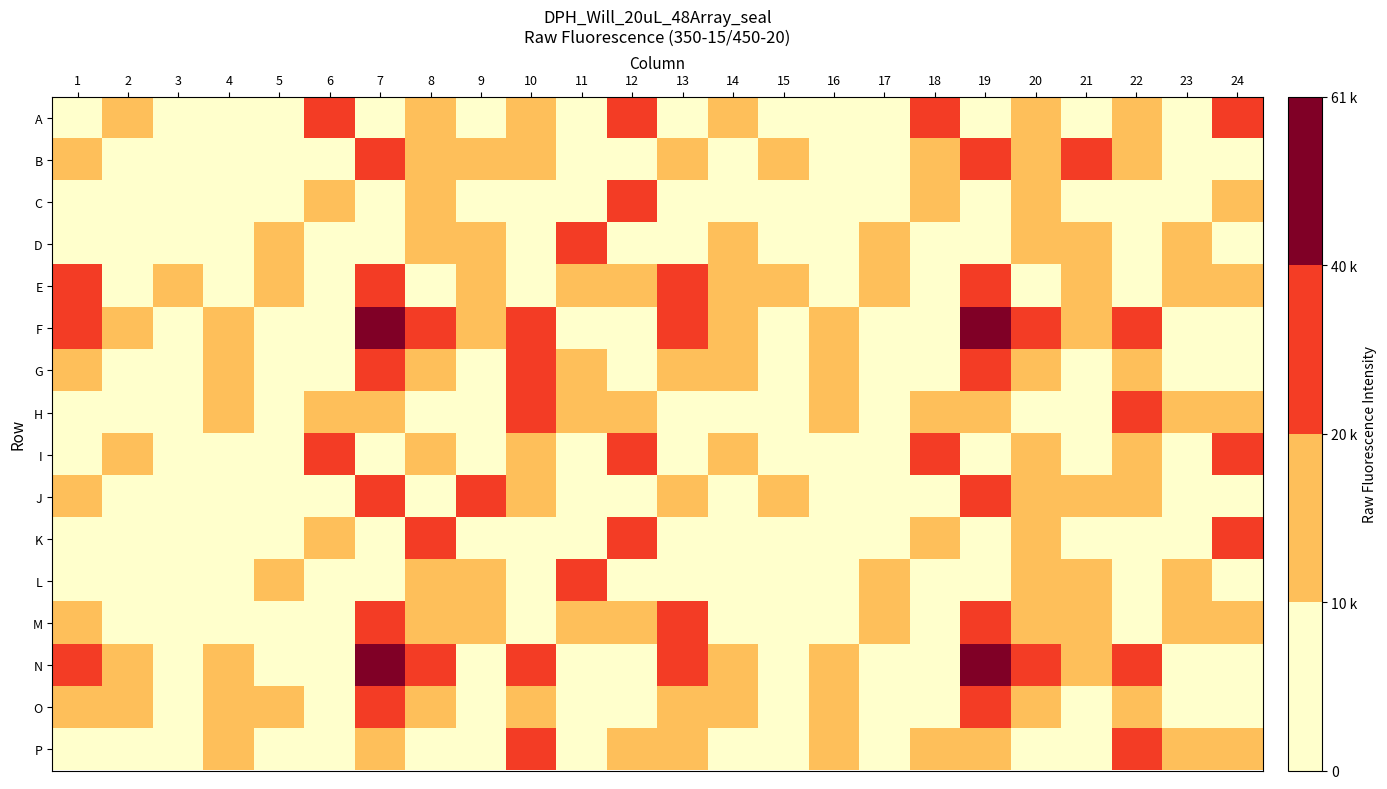

How many categories are shown in the chart?

24